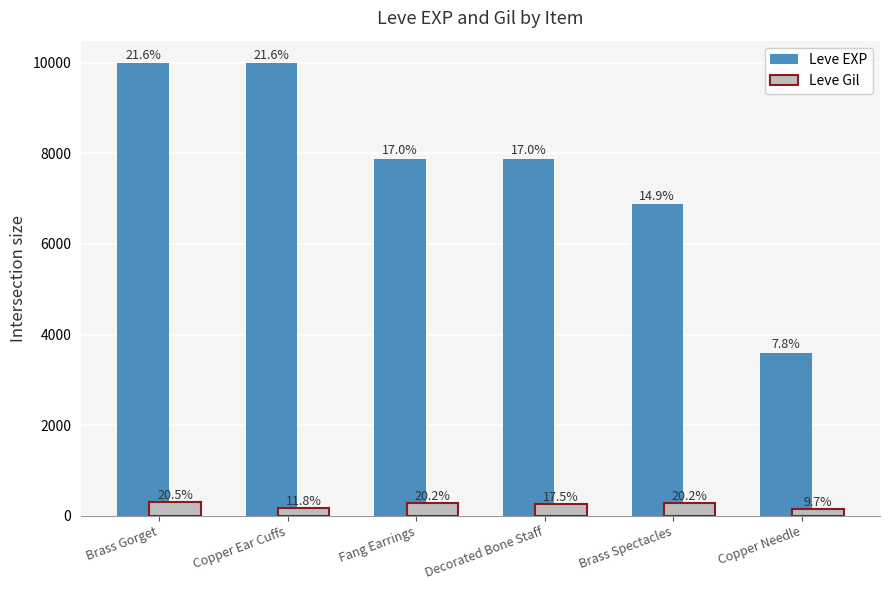

How many bars are there in each group?

2